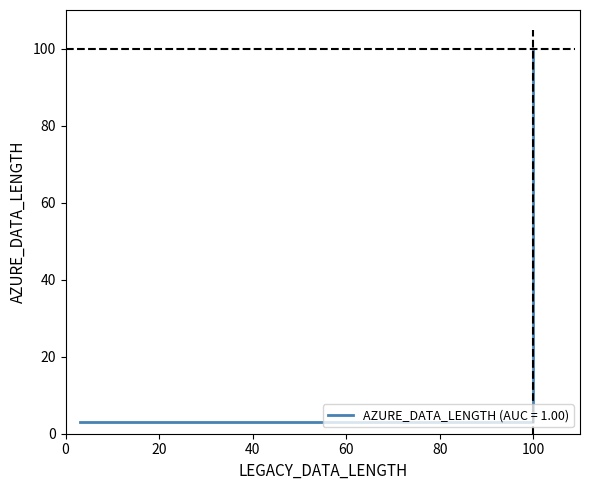

What is the value of the 3rd point from the left?

3